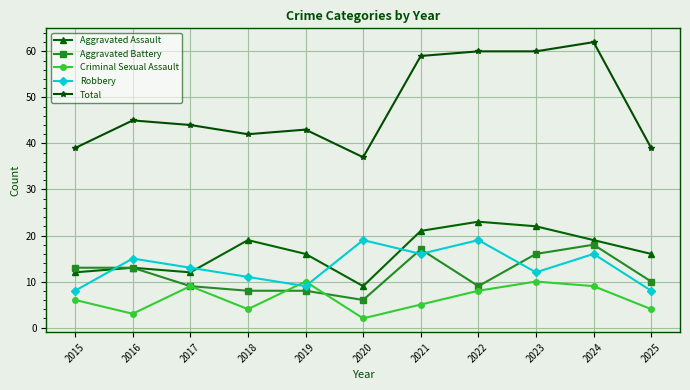

Where does the Total series first go above 44?

2016